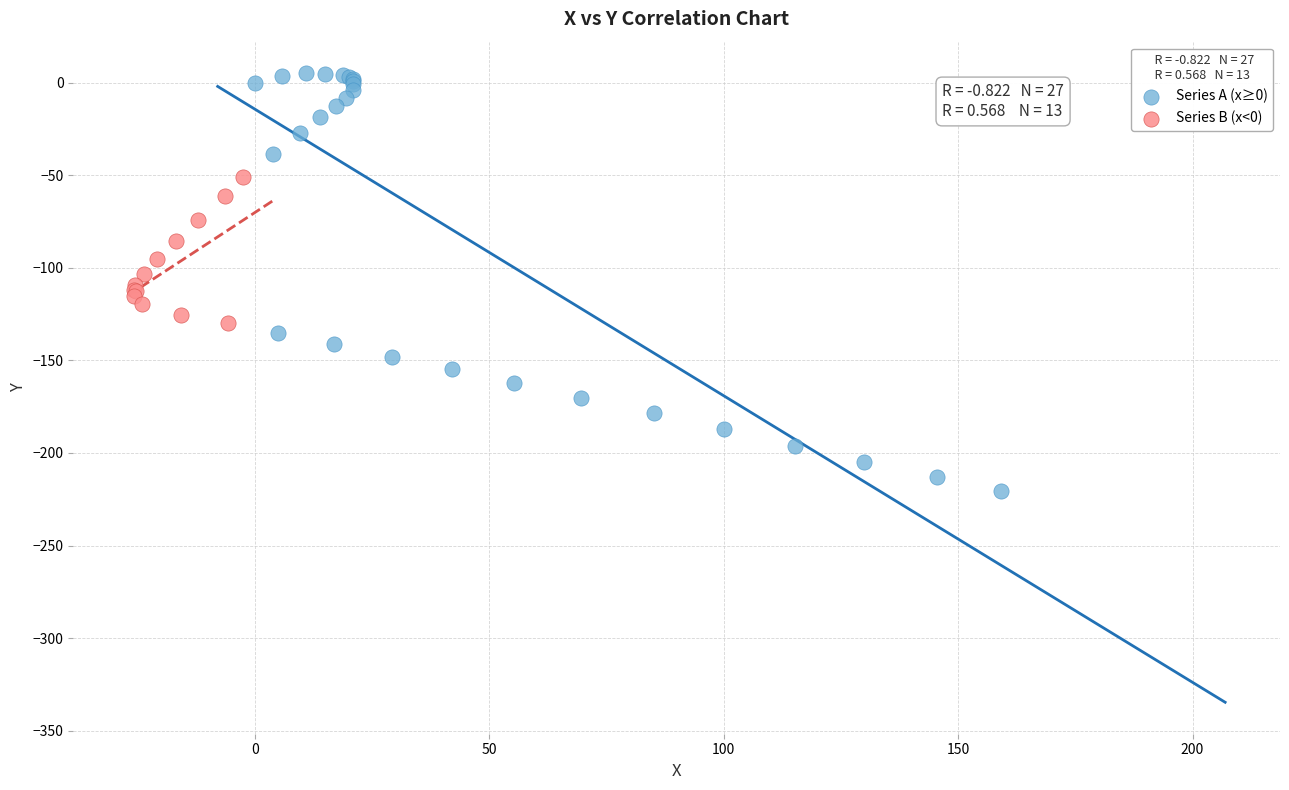

Which series contains the lowest Y value?

Series A (x≥0)